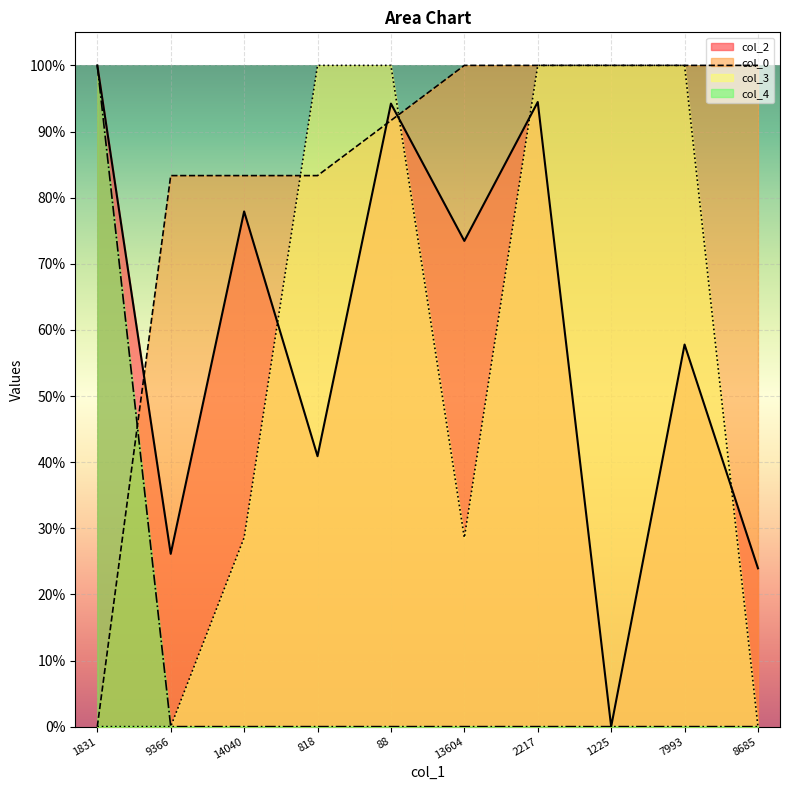

The value of col_4 at 7993 is -35.4. True or false?

False